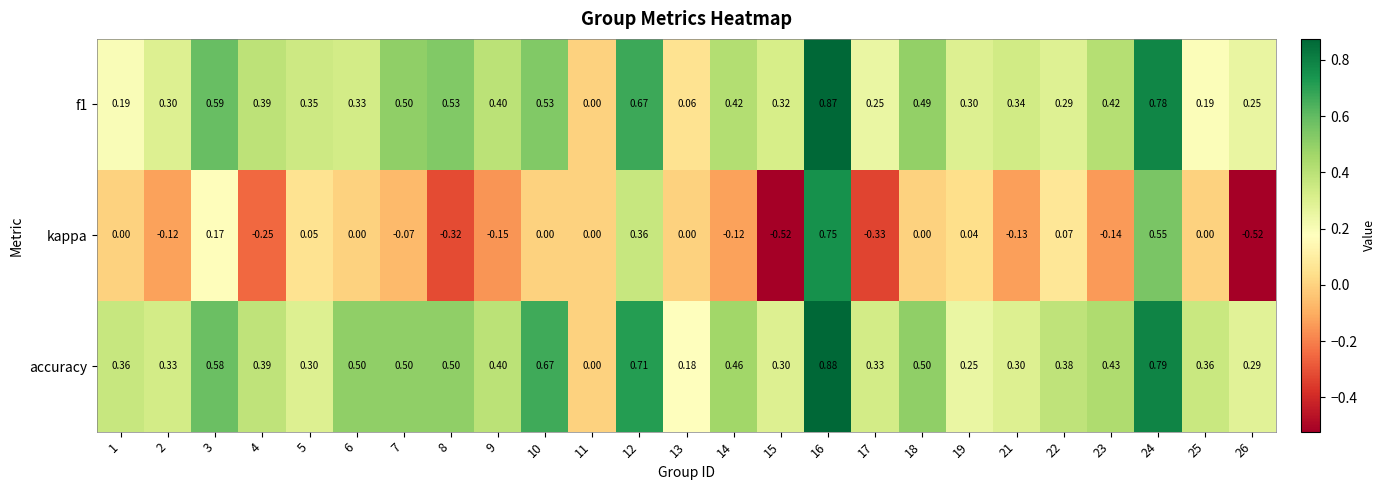

Which series has the largest total across all categories?

accuracy